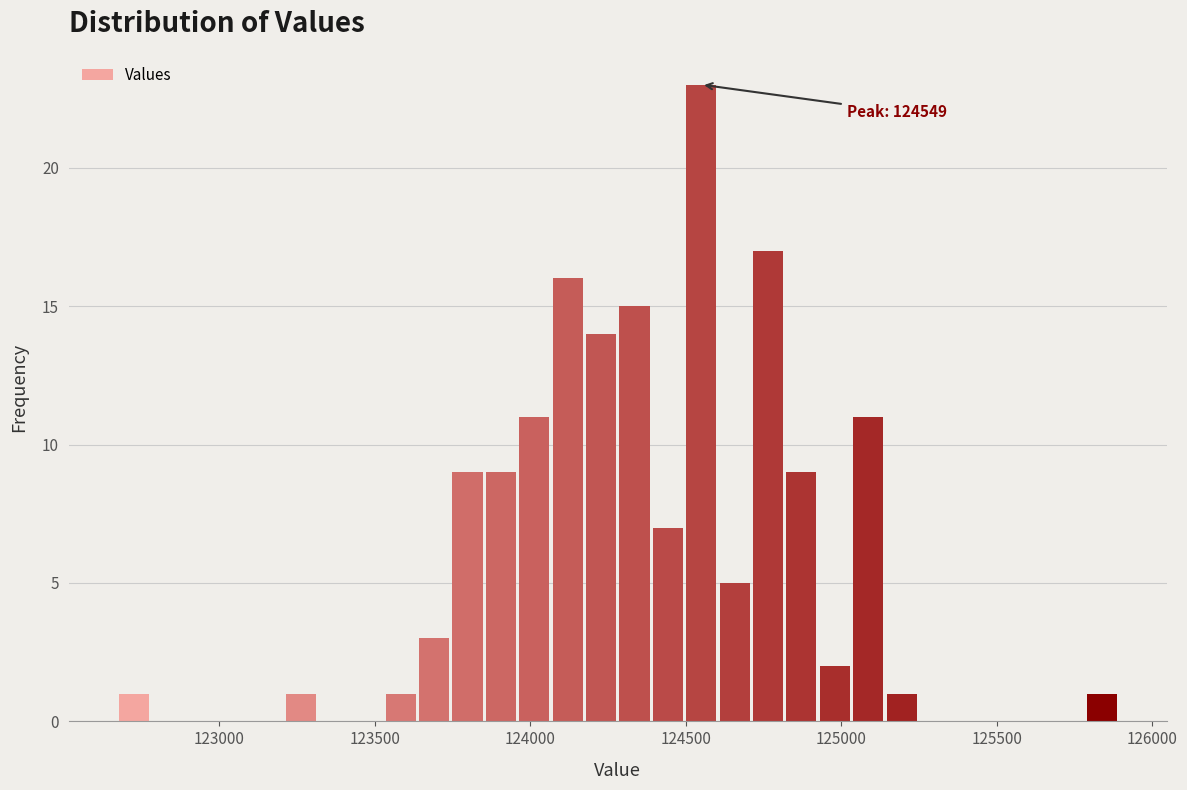

Around what value on the x-axis is the tallest bar? Give the approximate position of its centre, as read against the axis.

124550